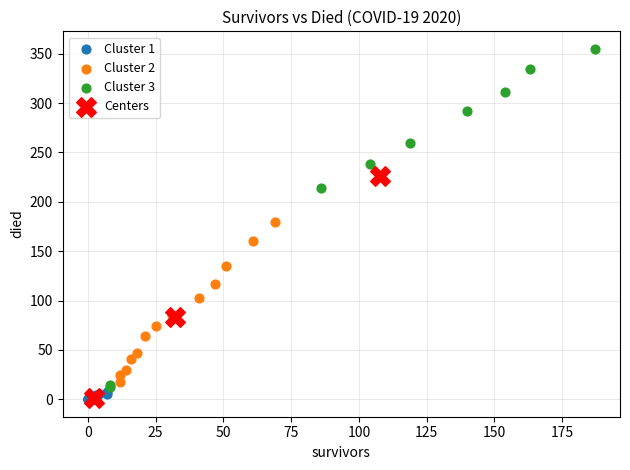

Which series contains the highest Y value?

Cluster 3